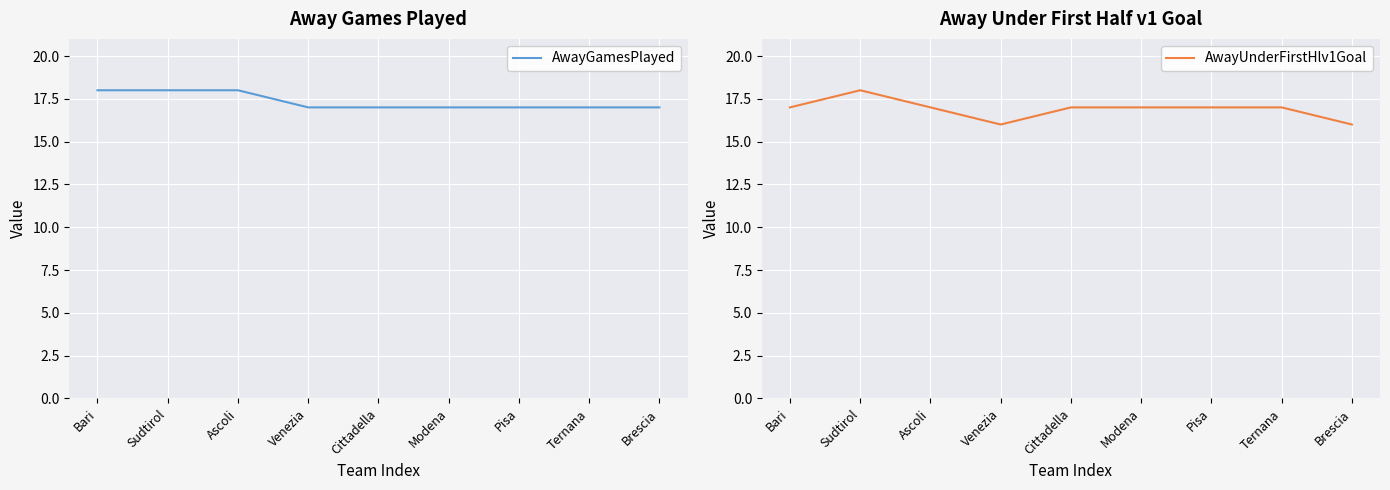

What is the average value of the AwayUnderFirstHlv1Goal series?

17